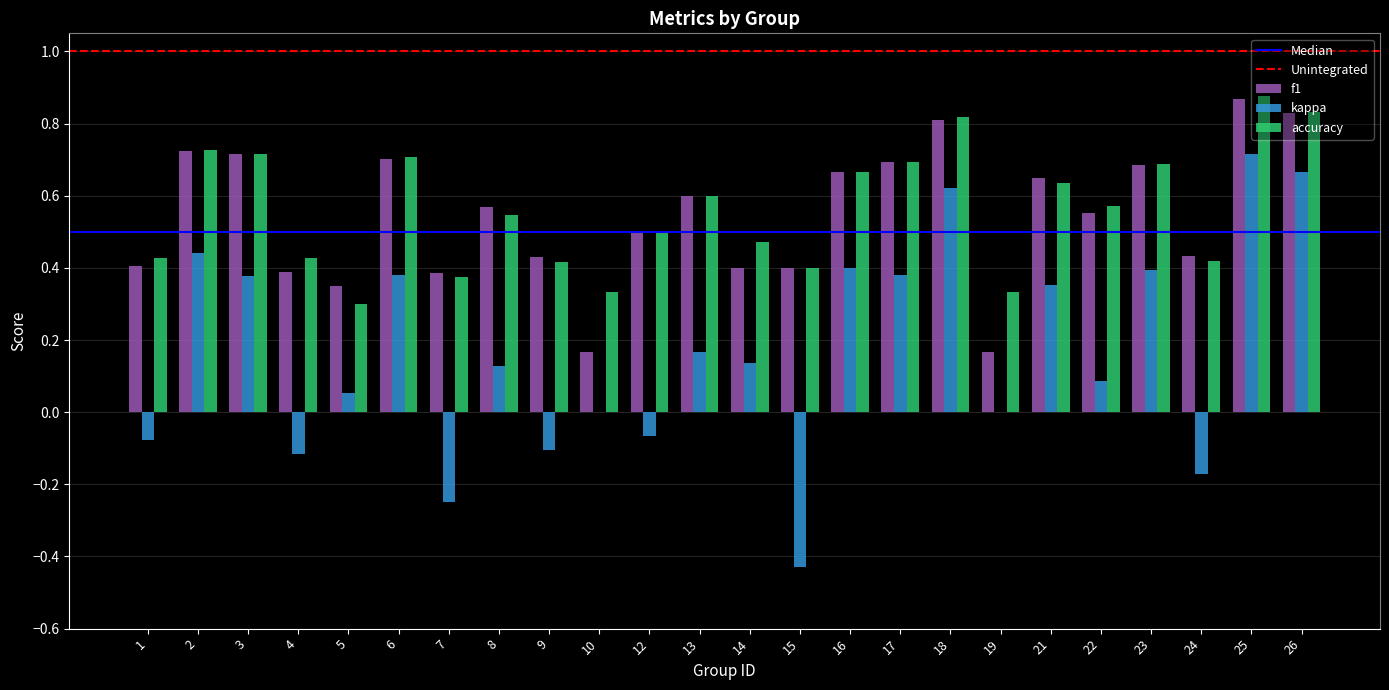

The value of accuracy at 14 is 0.8. True or false?

False